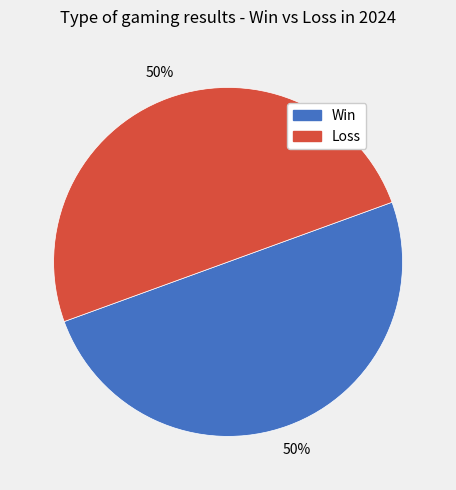

How many segments does this pie chart have?

2